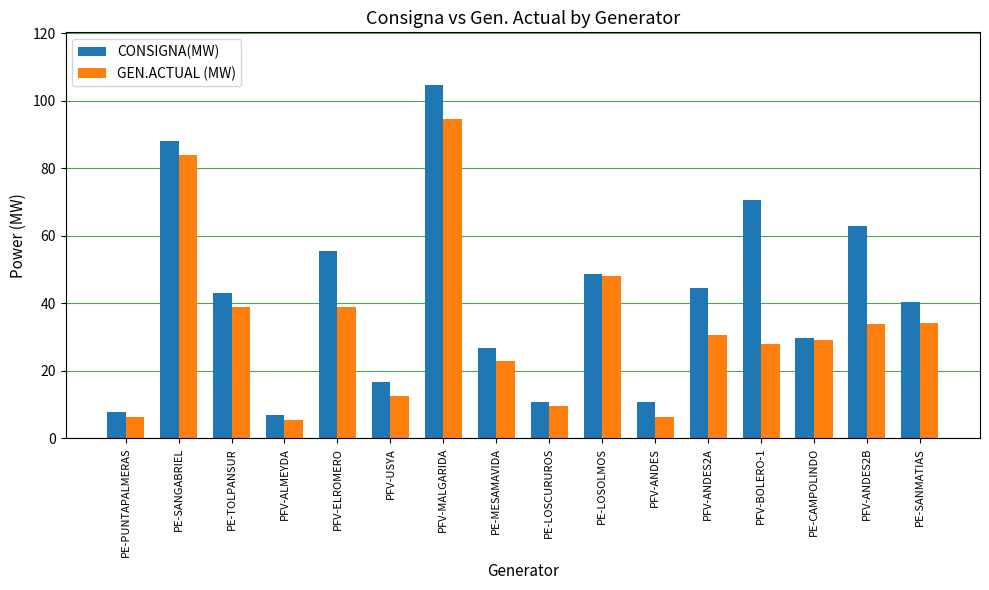

The value of GEN.ACTUAL (MW) at PE-CAMPOLINDO is 29.0. True or false?

True